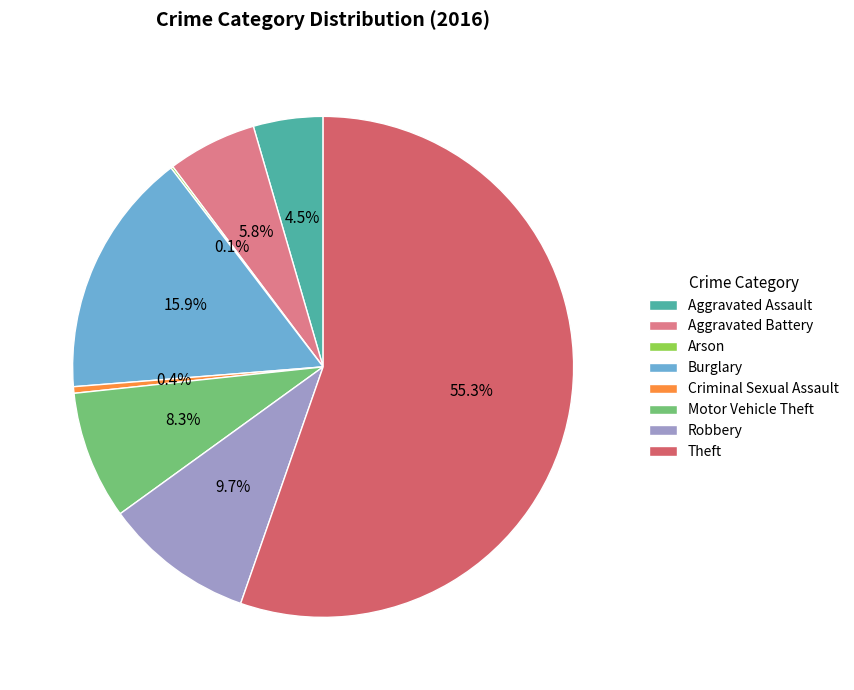

Is Aggravated Assault the majority of the pie?

No